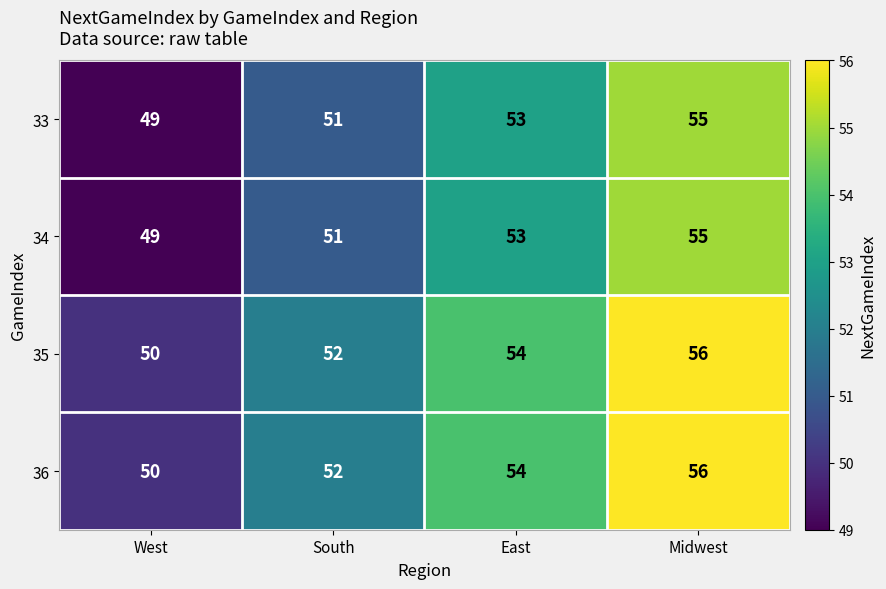

At how many categories does at least one series exceed 55?

1